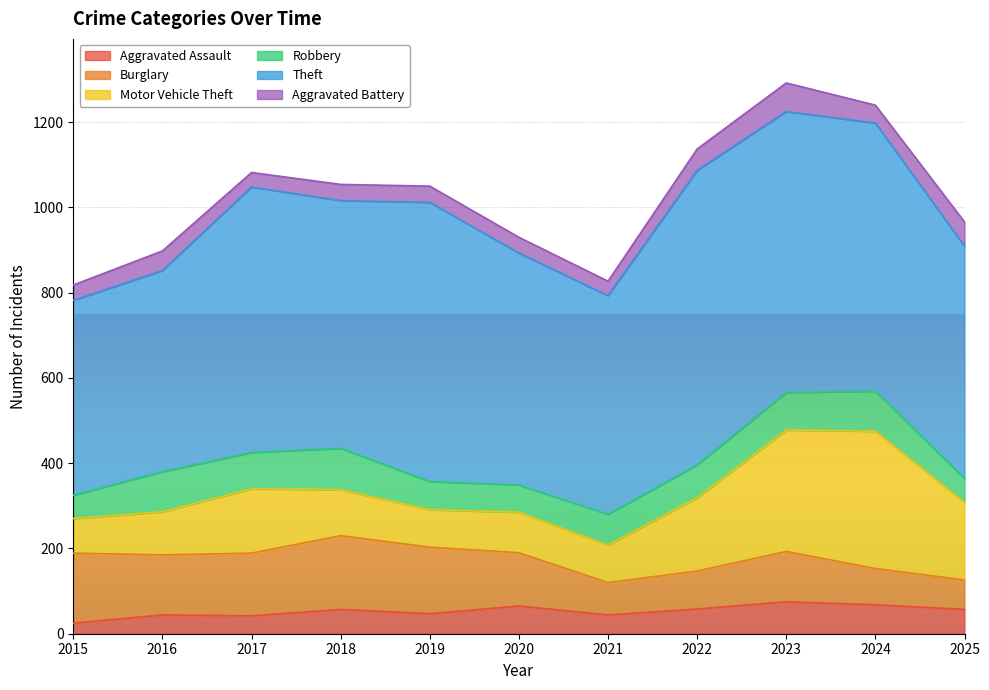

At 2023, list the series in order from smallest to largest.

Aggravated Battery, Aggravated Assault, Robbery, Burglary, Motor Vehicle Theft, Theft